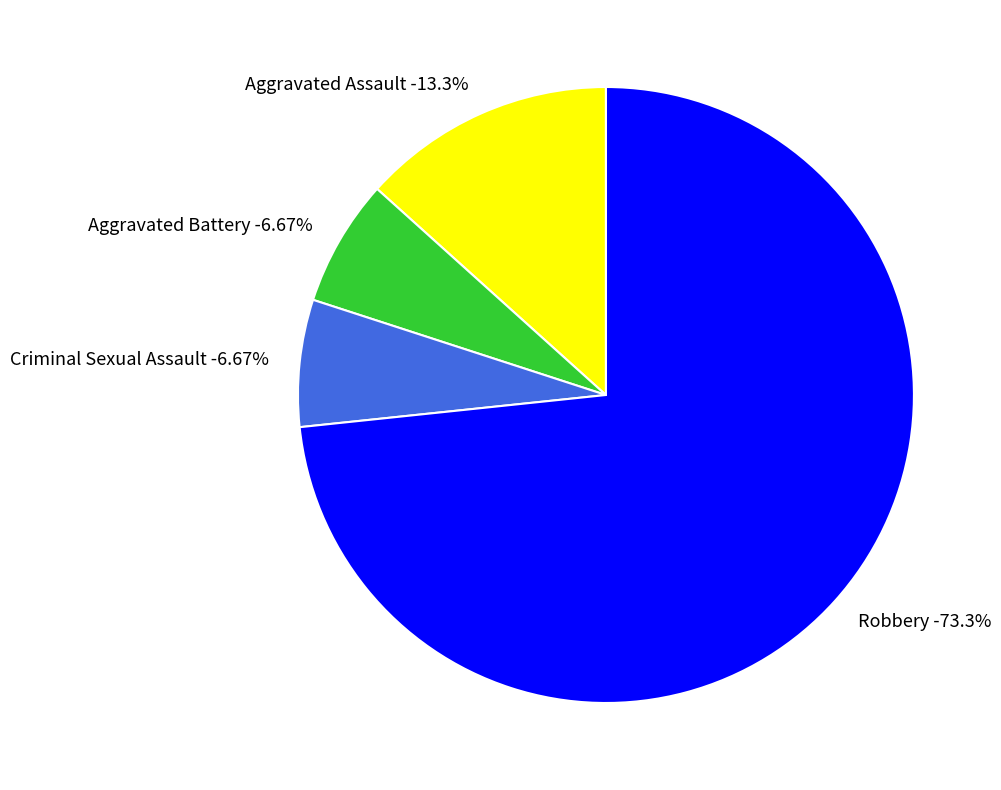

Is it true that Robbery is 73% of the pie?

True